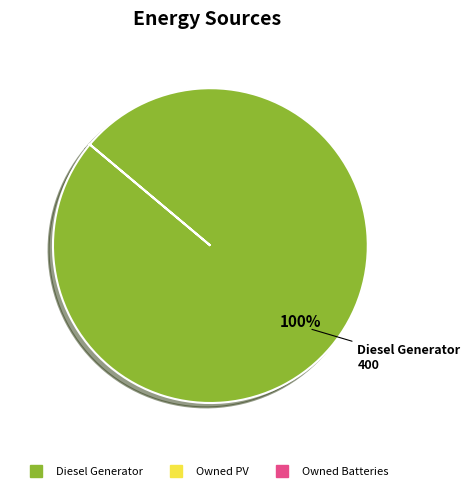

Is there a majority slice in this chart?

Yes